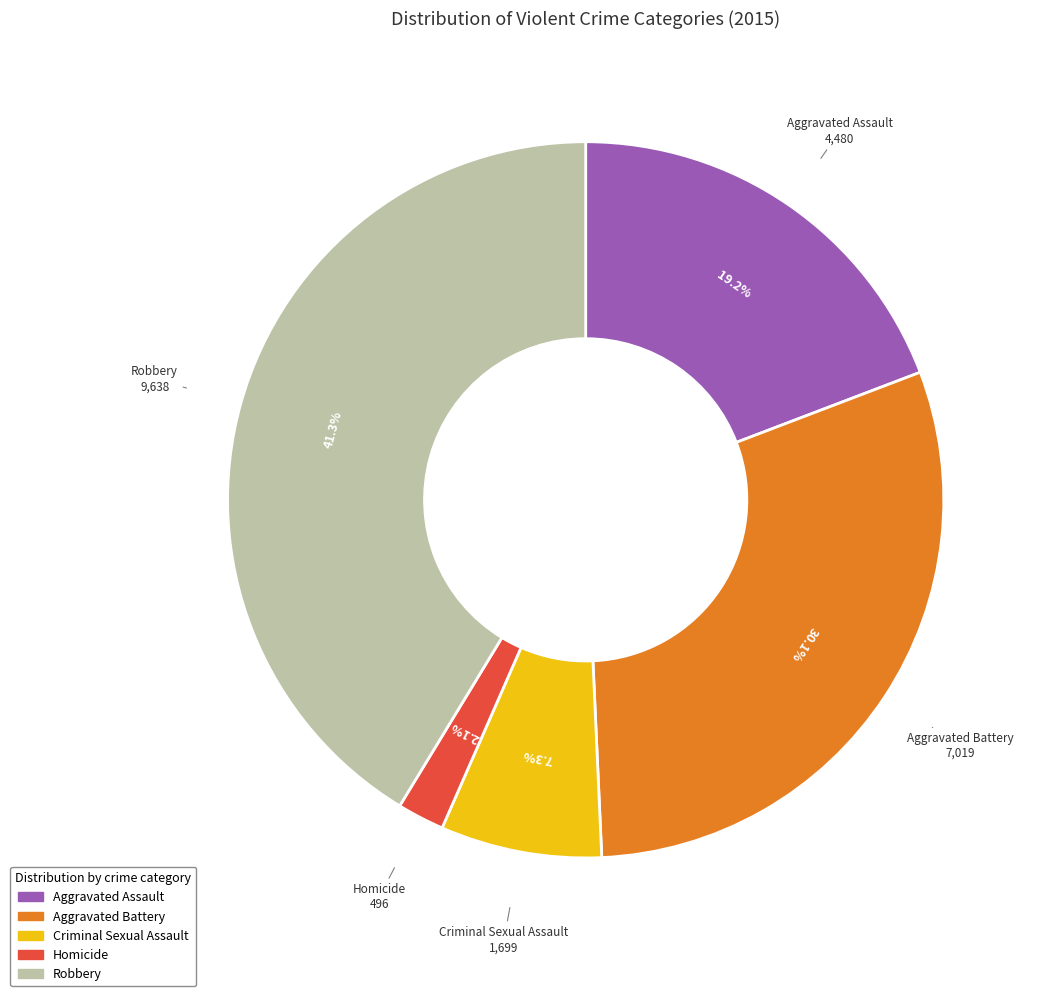

To the nearest percent, what is the difference between the Aggravated Battery and Criminal Sexual Assault slice percentages?

23%